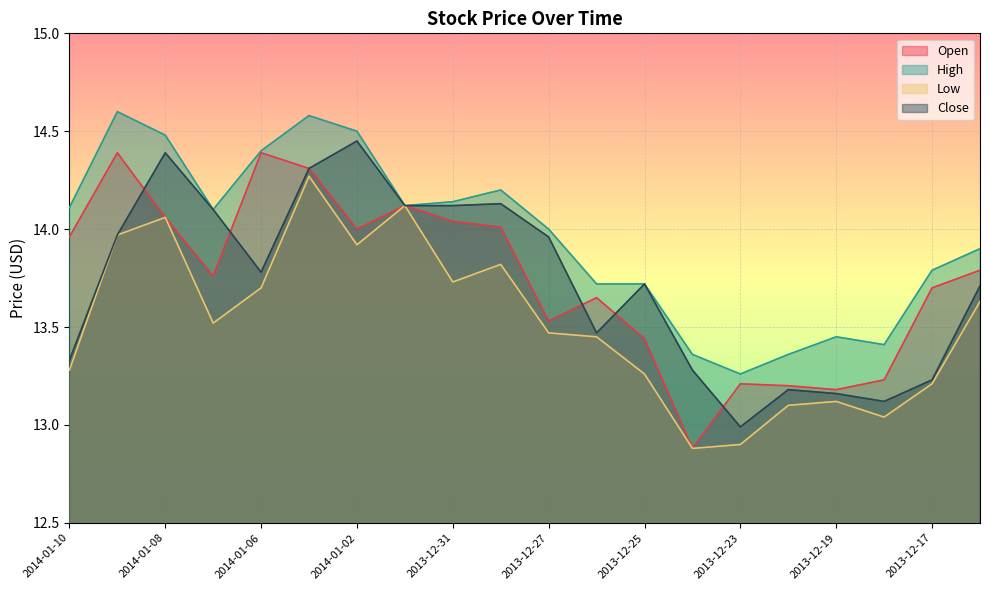

At how many categories does at least one series exceed 14?

10